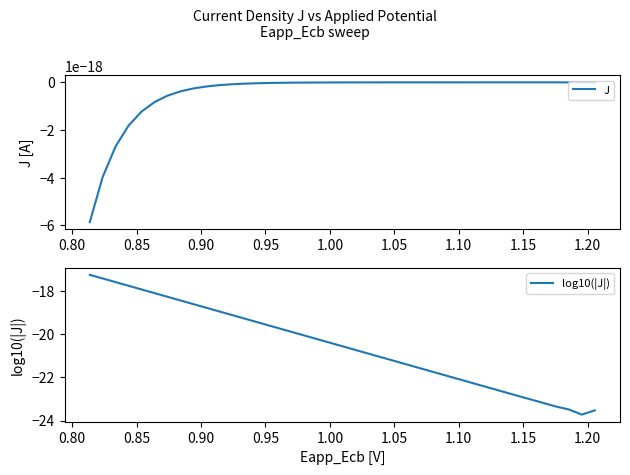

Does the chart display data point markers on the line(s)?

No